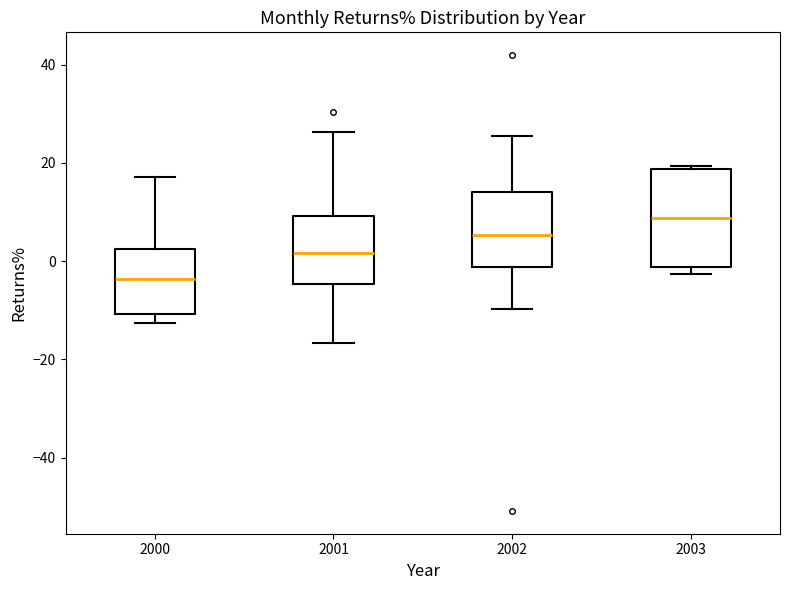

Which box has the lowest median line?

2000